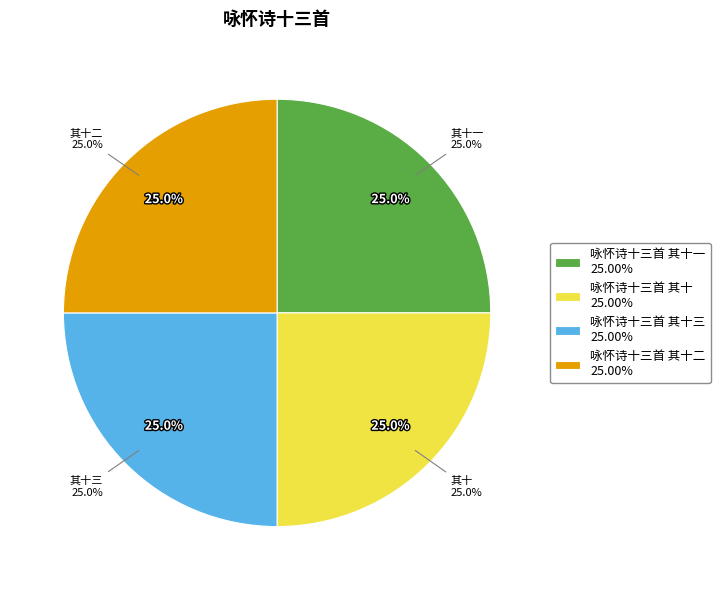

To the nearest percent, what is the average slice percentage?

25%